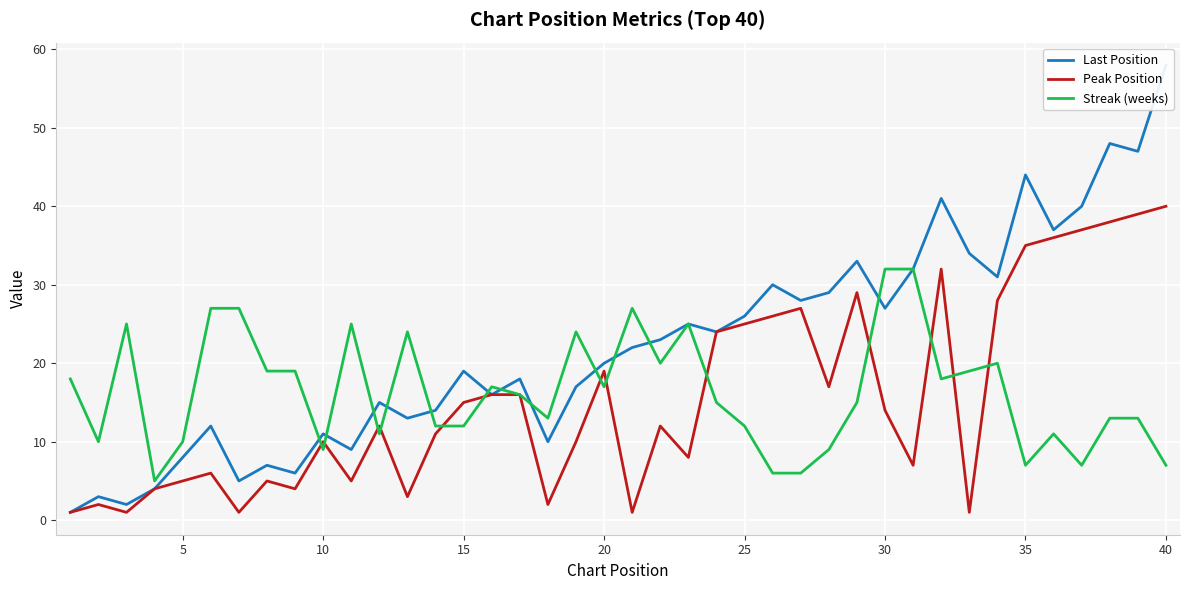

What is the difference between the second highest and second lowest values in the Streak (weeks) series?

26